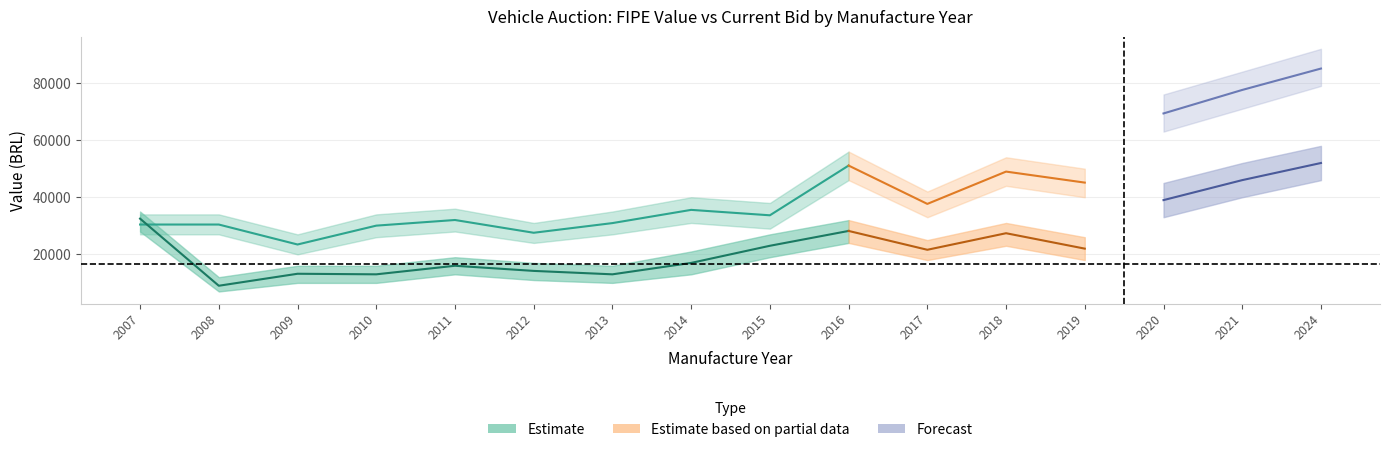

At which category is the sum across all series the highest?

2024